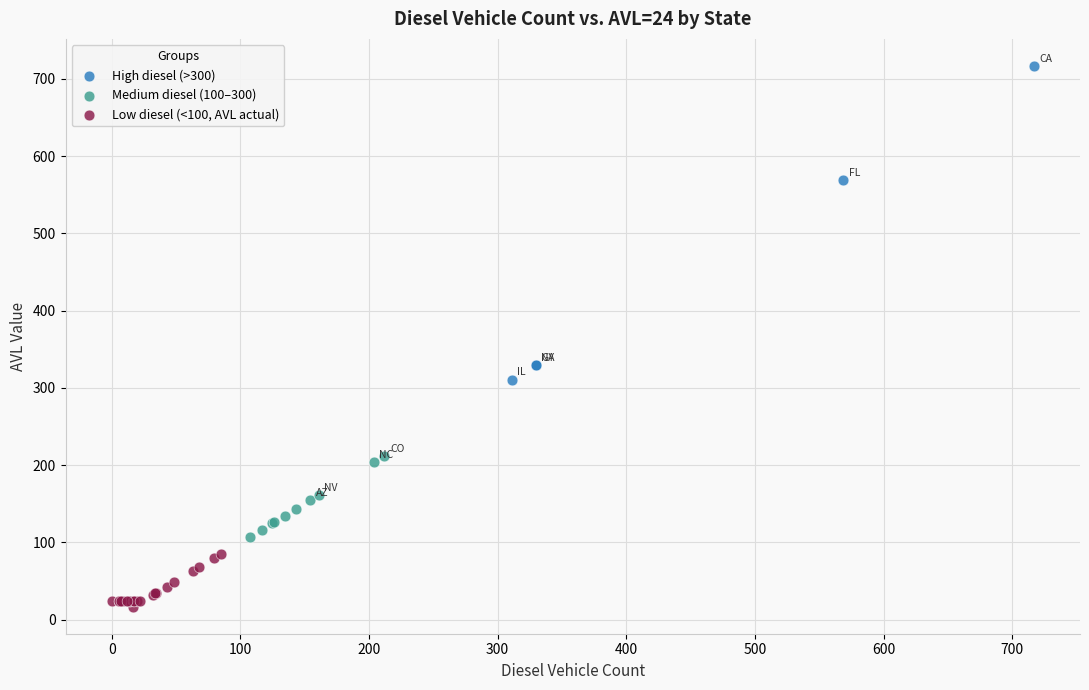

Which series contains the highest Y value?

High diesel (>300)